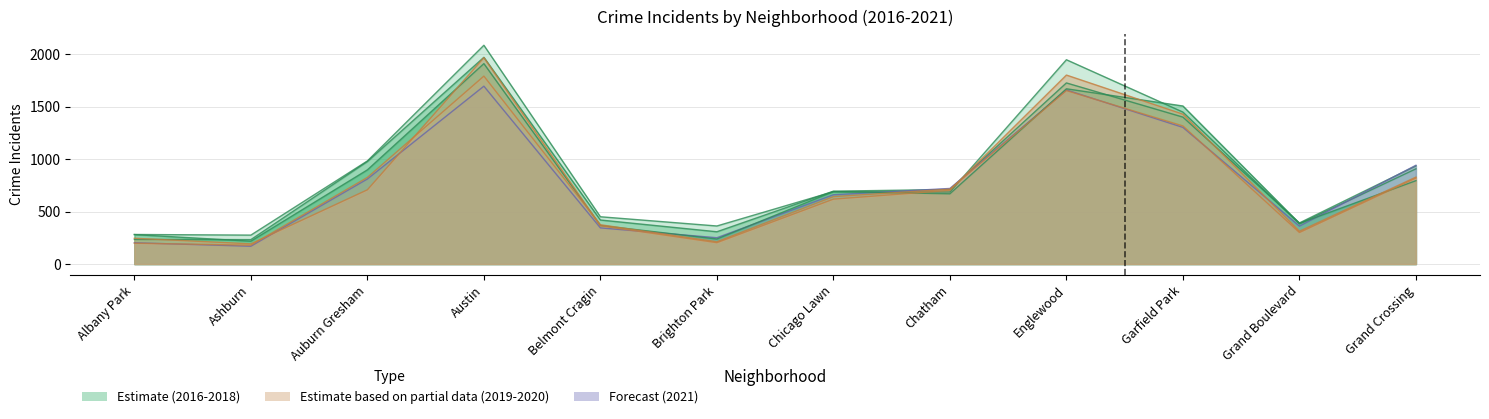

Which series changed the most between Albany Park and Austin?

2016